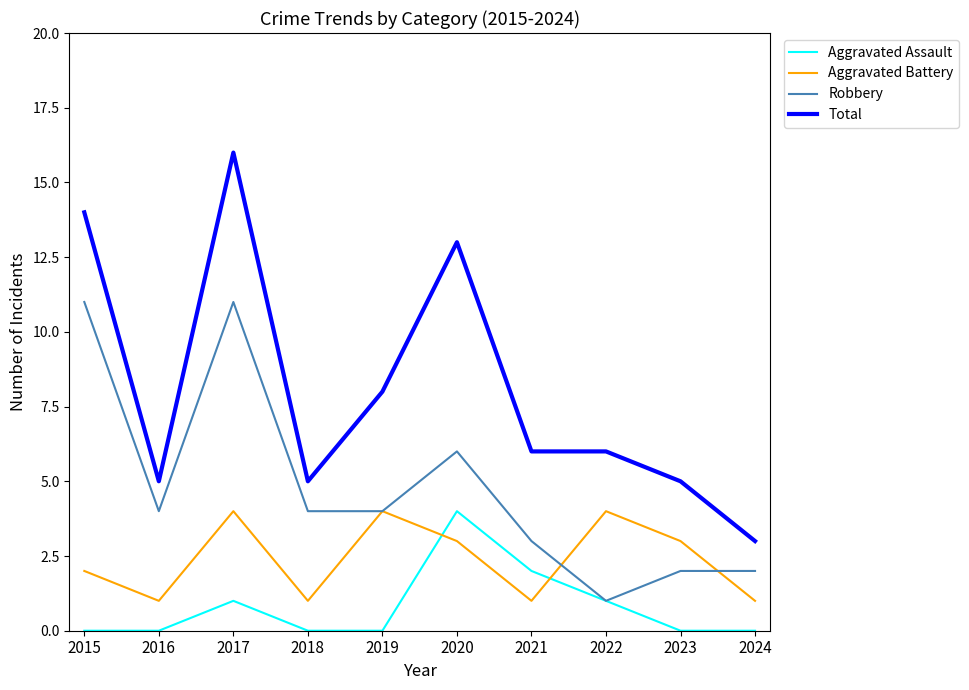

What value does the Robbery series have at 2021, to the nearest 5?

5